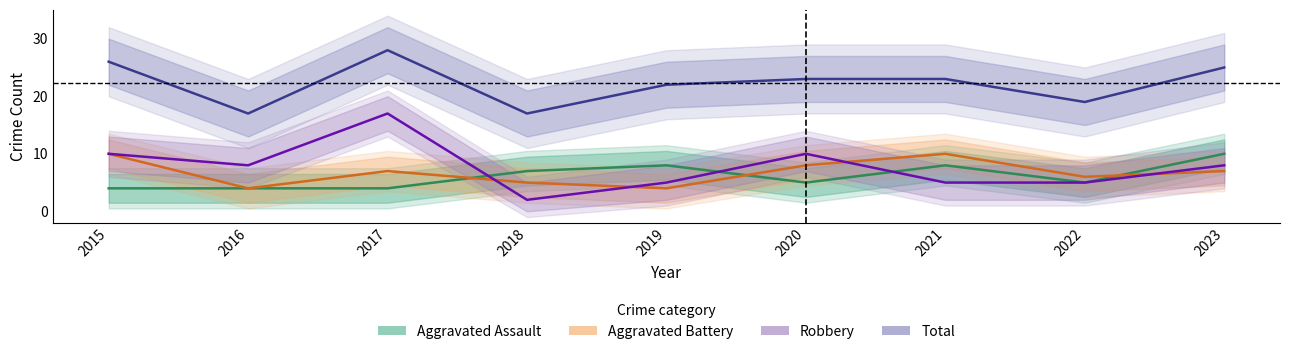

True or false: Total and Aggravated Battery intersect in this chart.

False